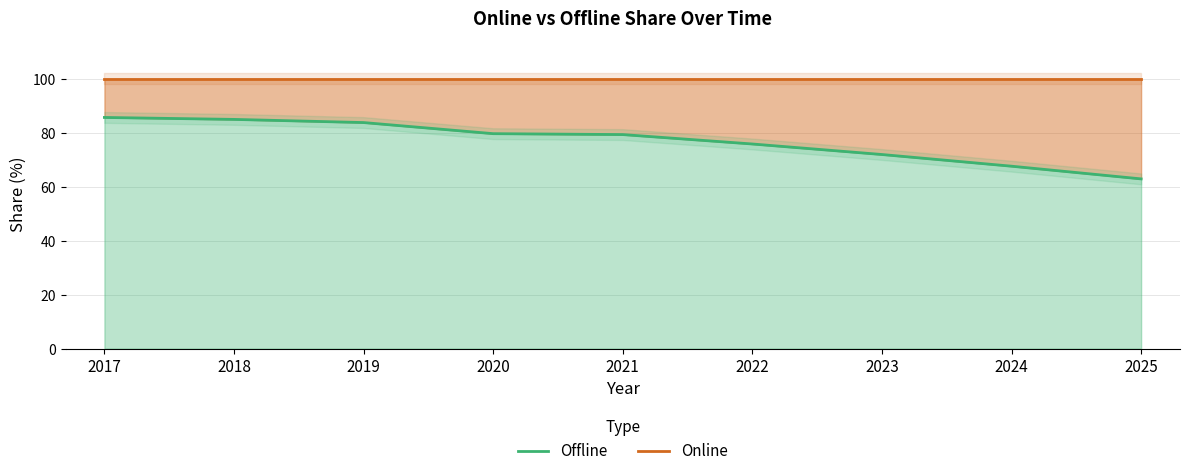

What is the difference between the highest and lowest values at 2019?

16.2